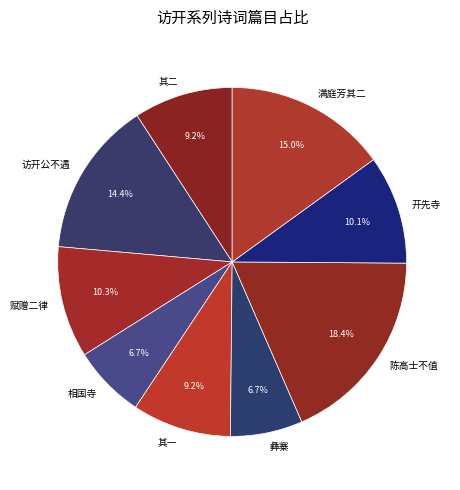

What is the largest slice in the pie chart?

陈高士不值